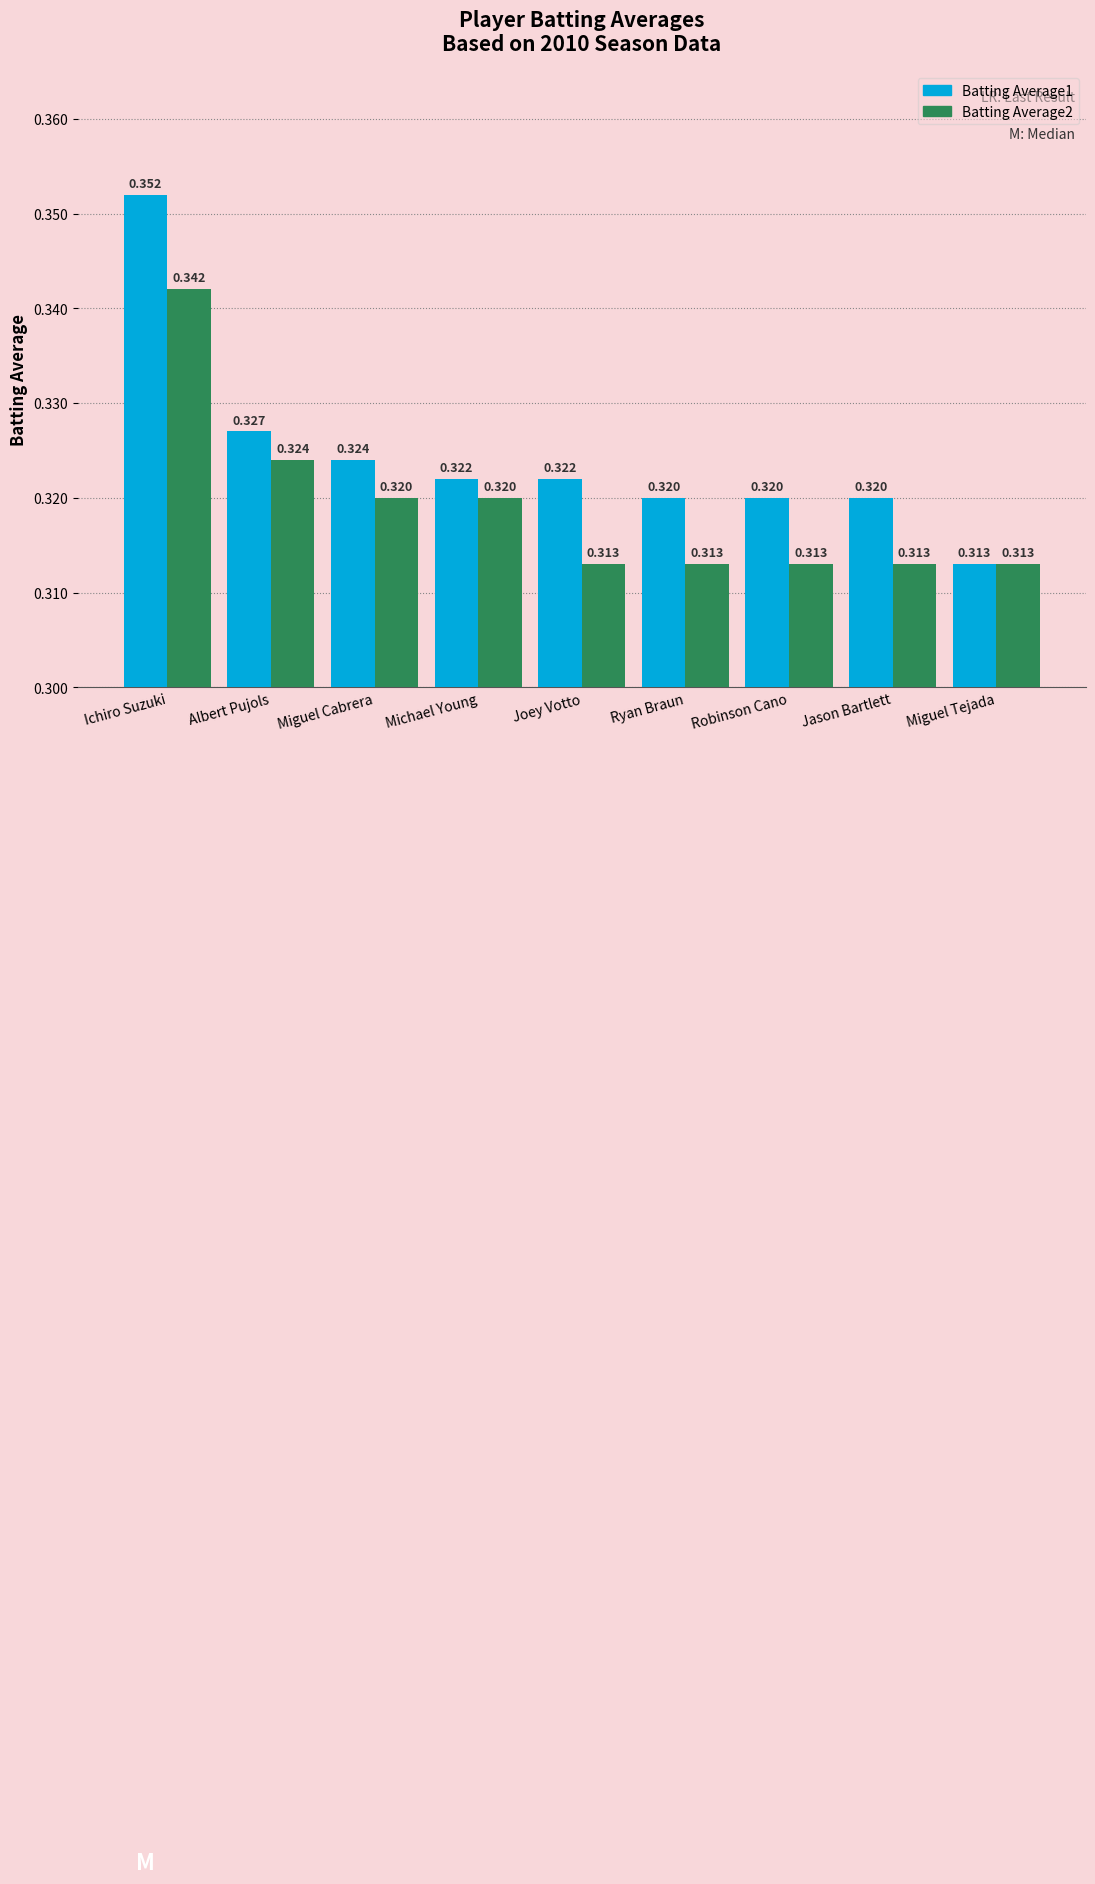

Where is Batting Average1 nearest to the value 0?

Miguel Tejada